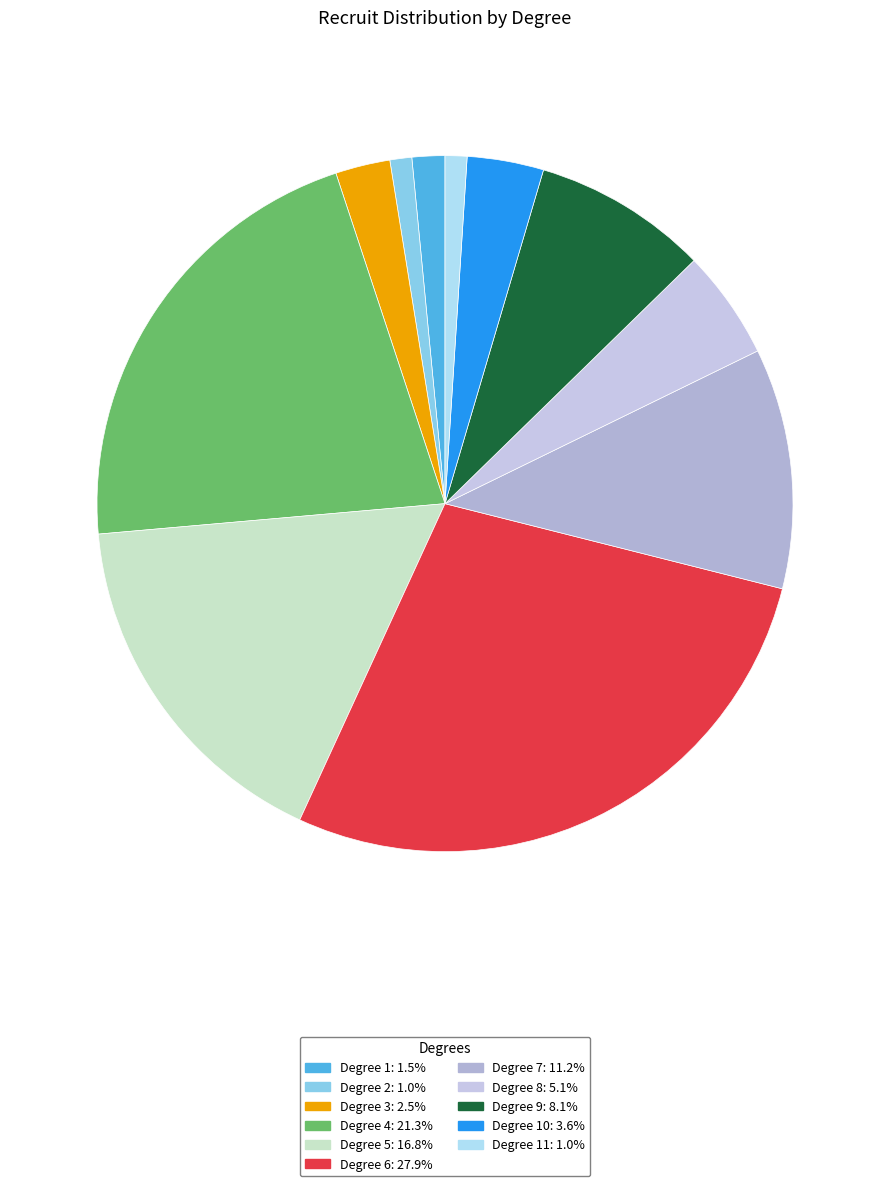

What is the smallest slice in the pie chart?

2